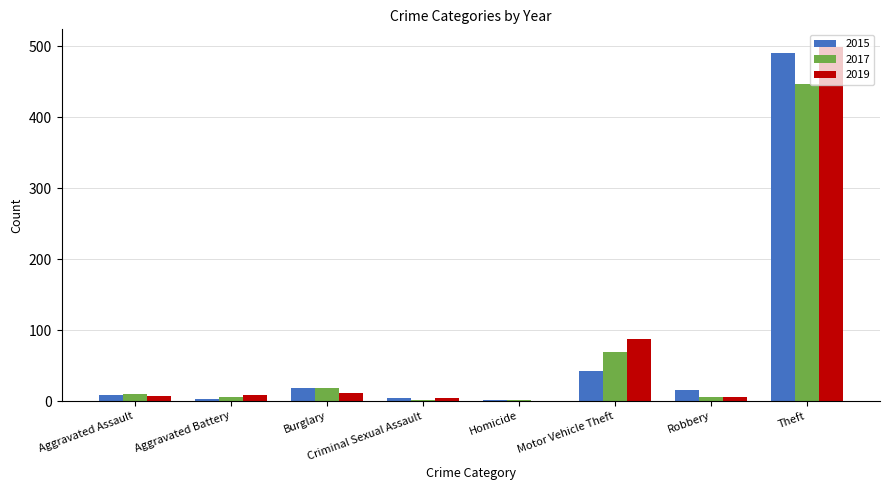

How many data points does each series have?

8